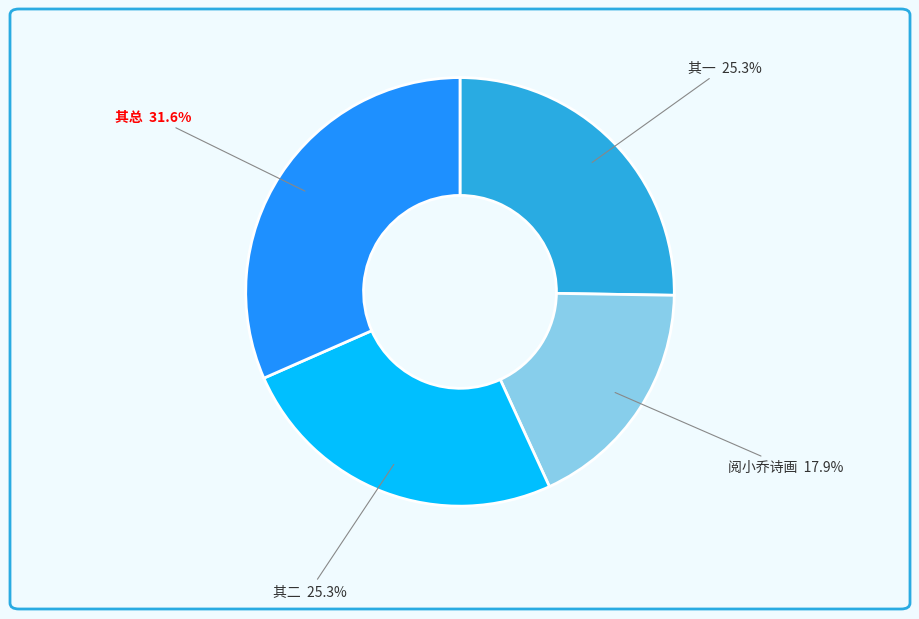

Count the number of slices in the pie.

4